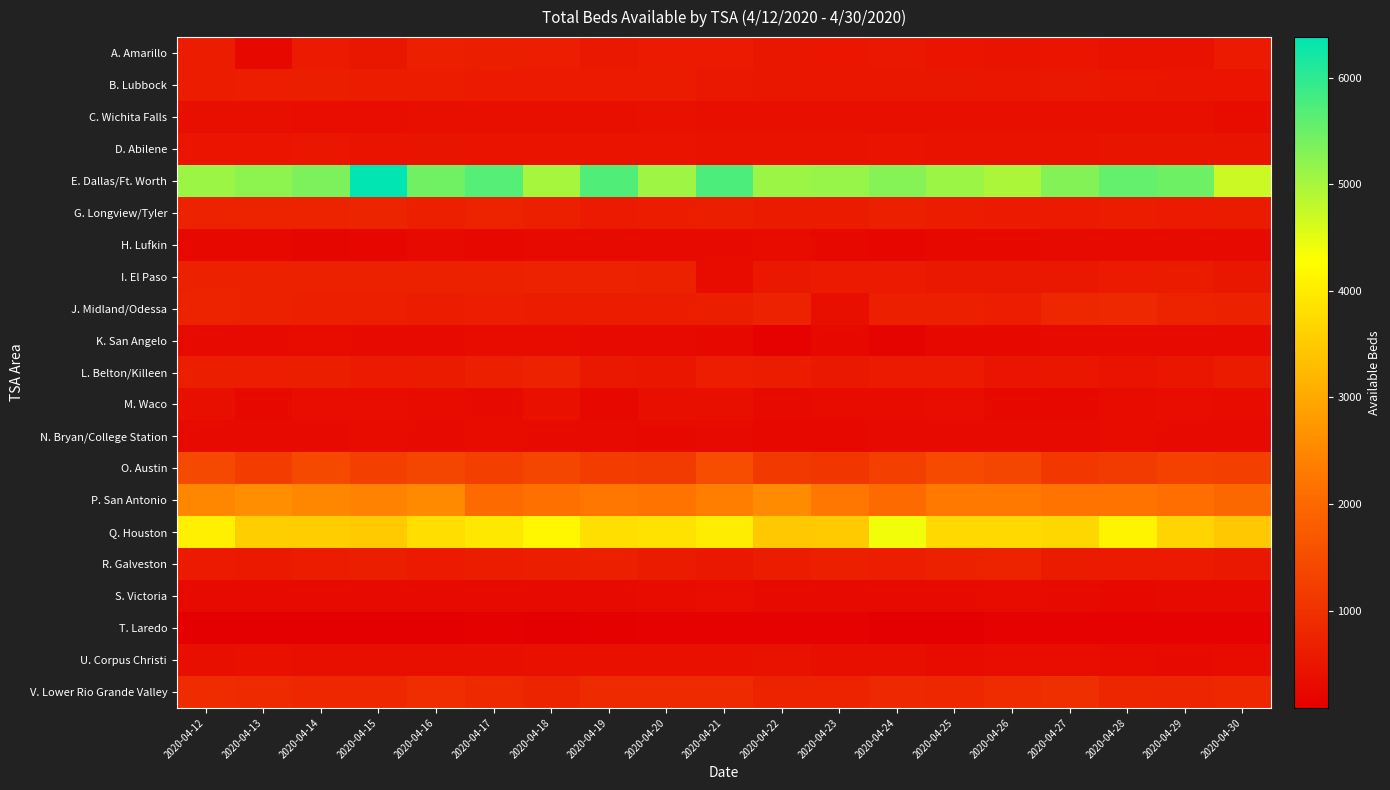

What is the difference between the highest and lowest values at 2020-04-30?

4570